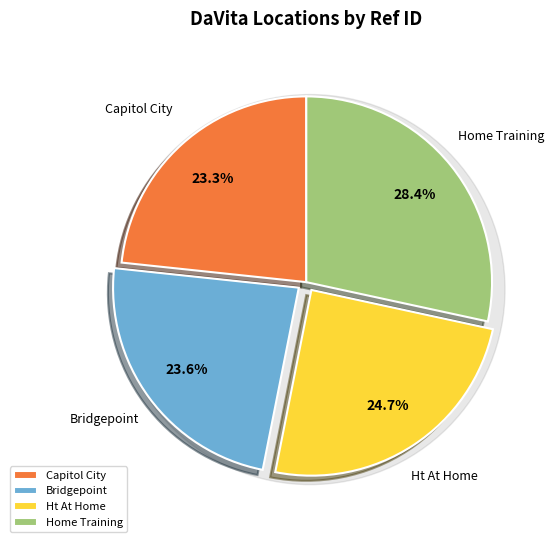

Count the number of slices in the pie.

4